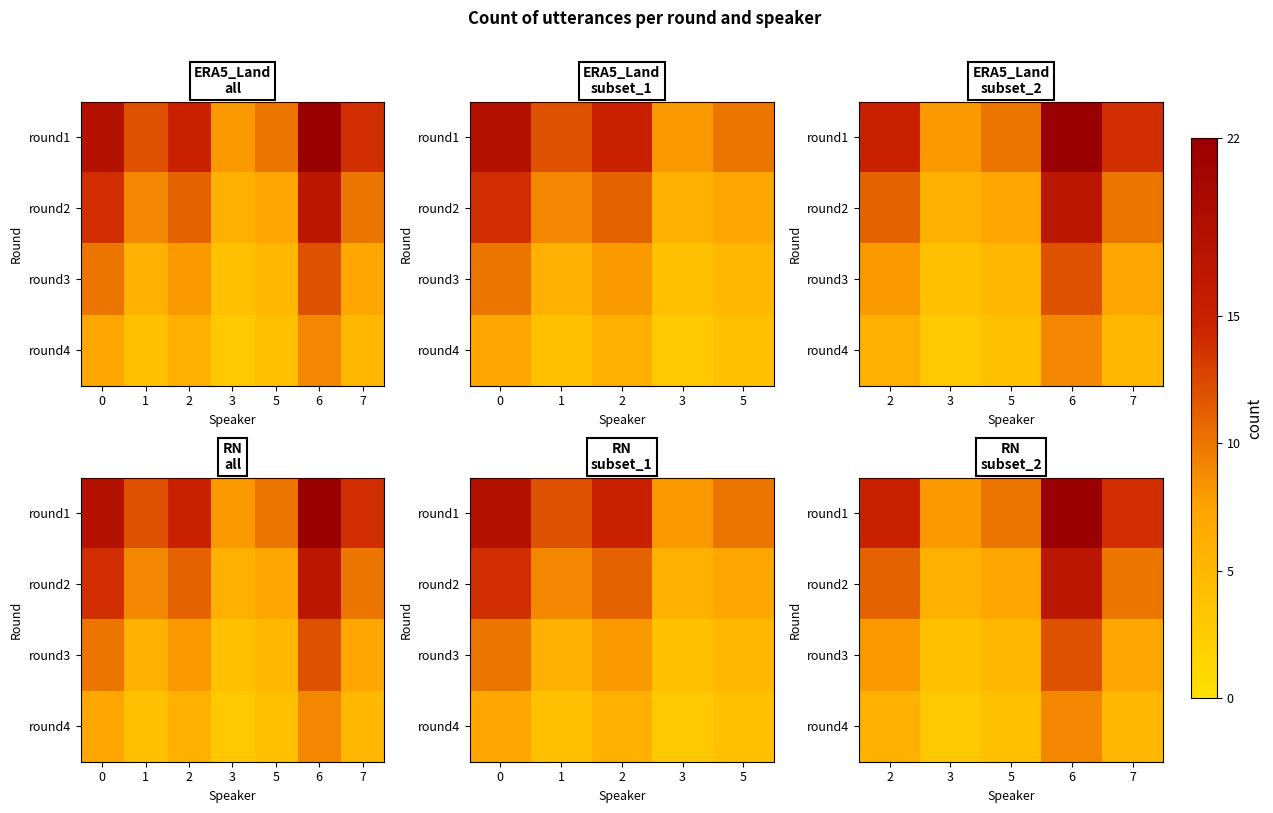

Is the value of round4 at 2 greater than the value of round2 at 3?

No